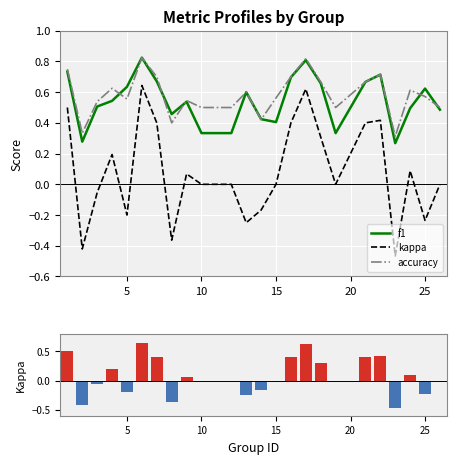

Is it true that accuracy equals 0.5 at 10?

True